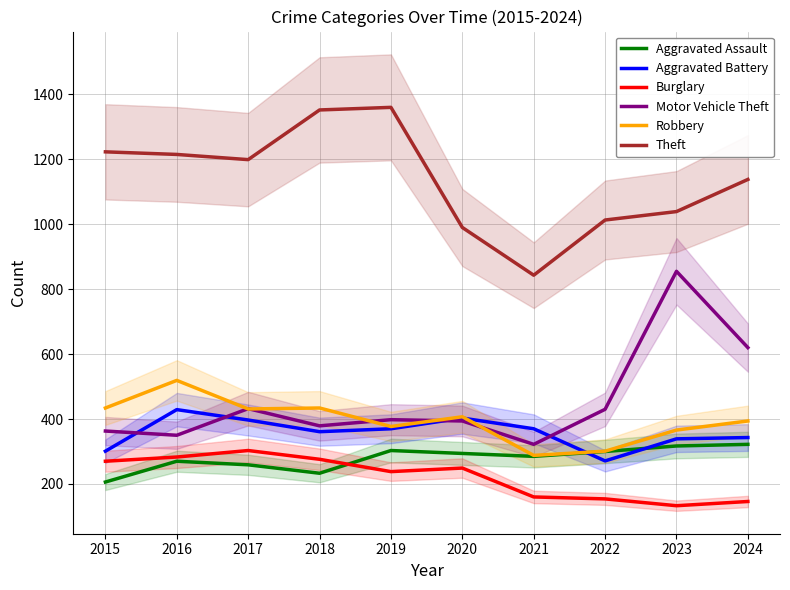

What is the maximum value for Motor Vehicle Theft?

855